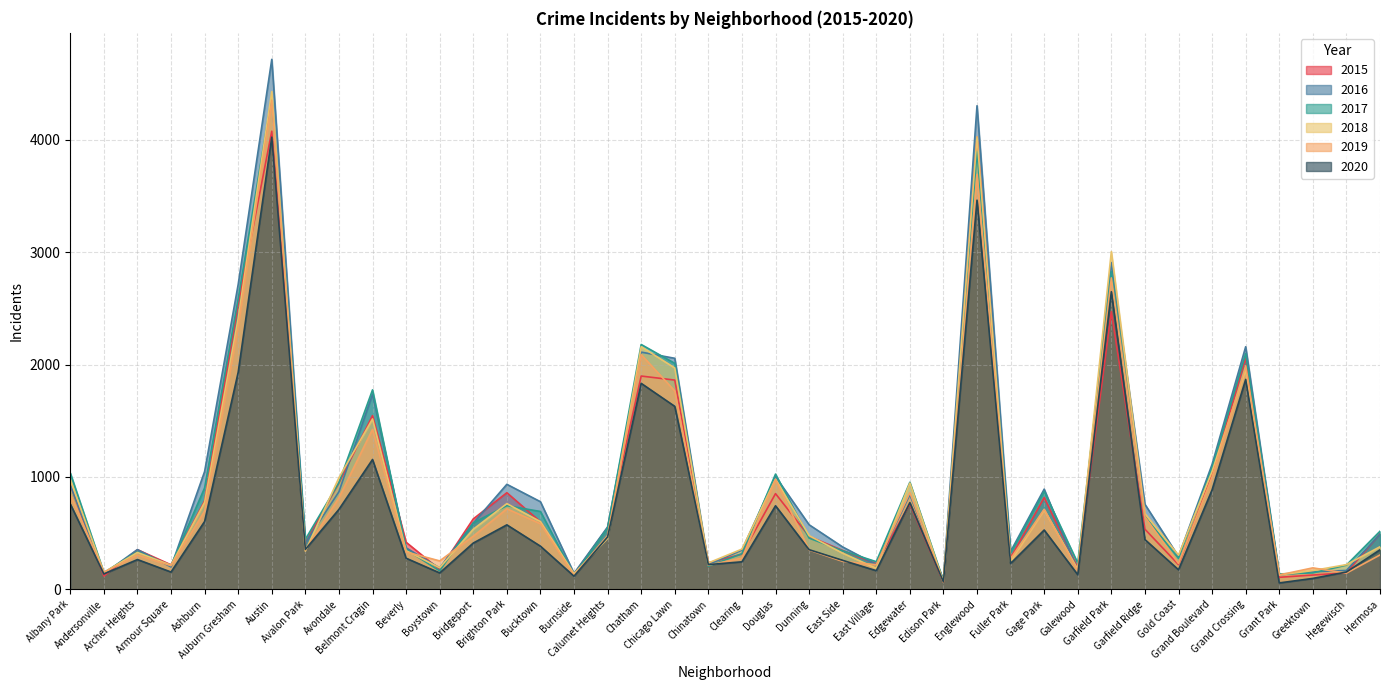

Which series has the largest total across all categories?

2016